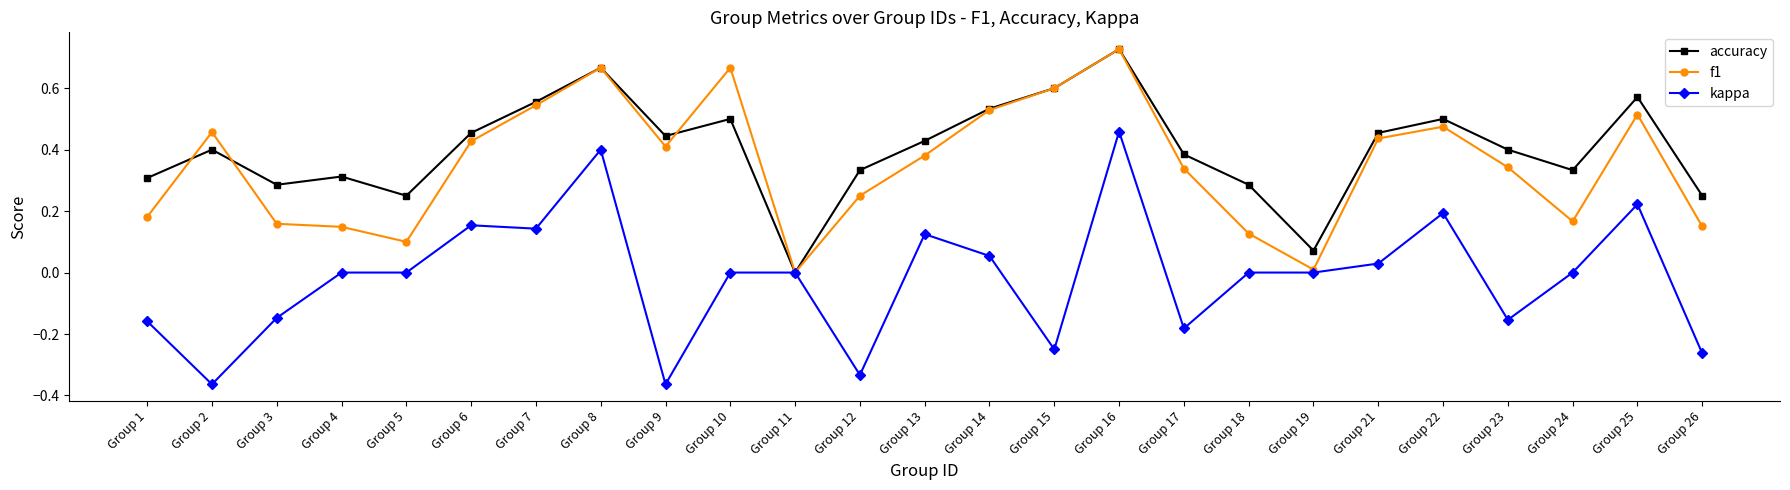

Which category has the highest value in the f1 series?

Group 16